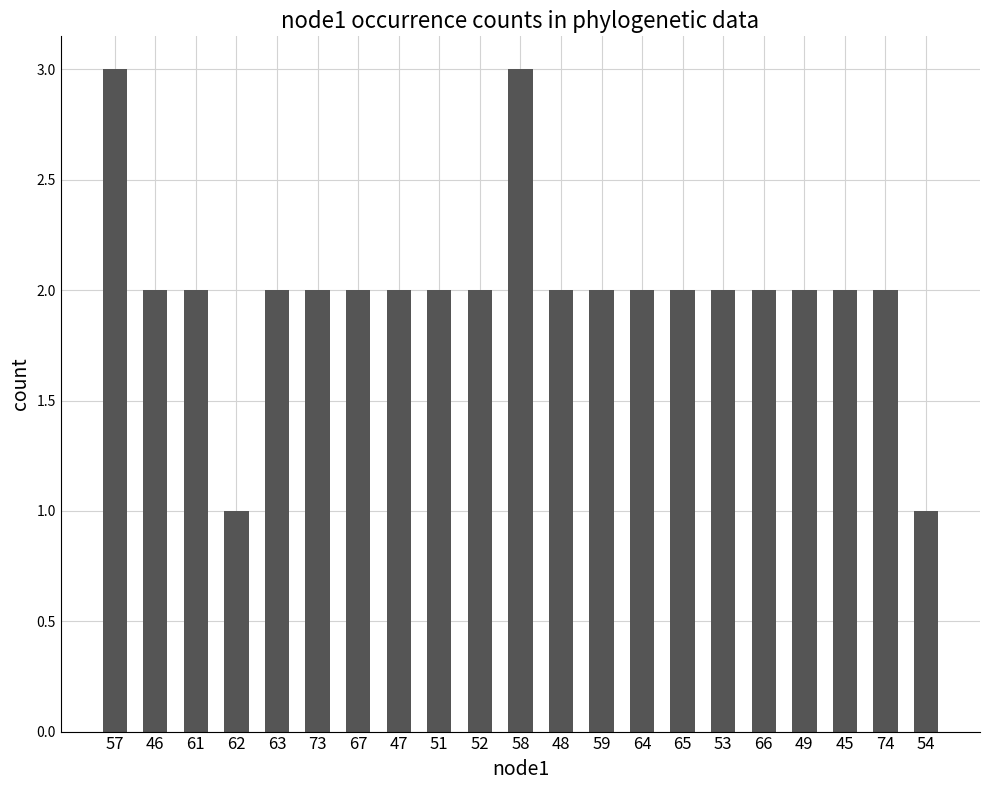

What is the ratio of the value at 58 to the value at 52?

1.5